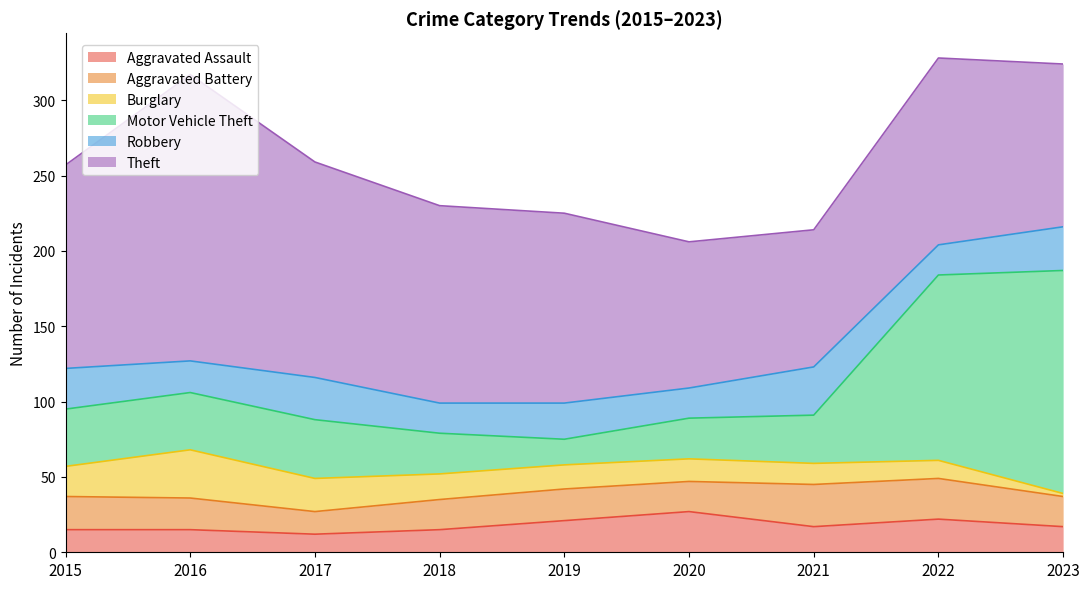

True or false: Theft and Aggravated Battery intersect in this chart.

False